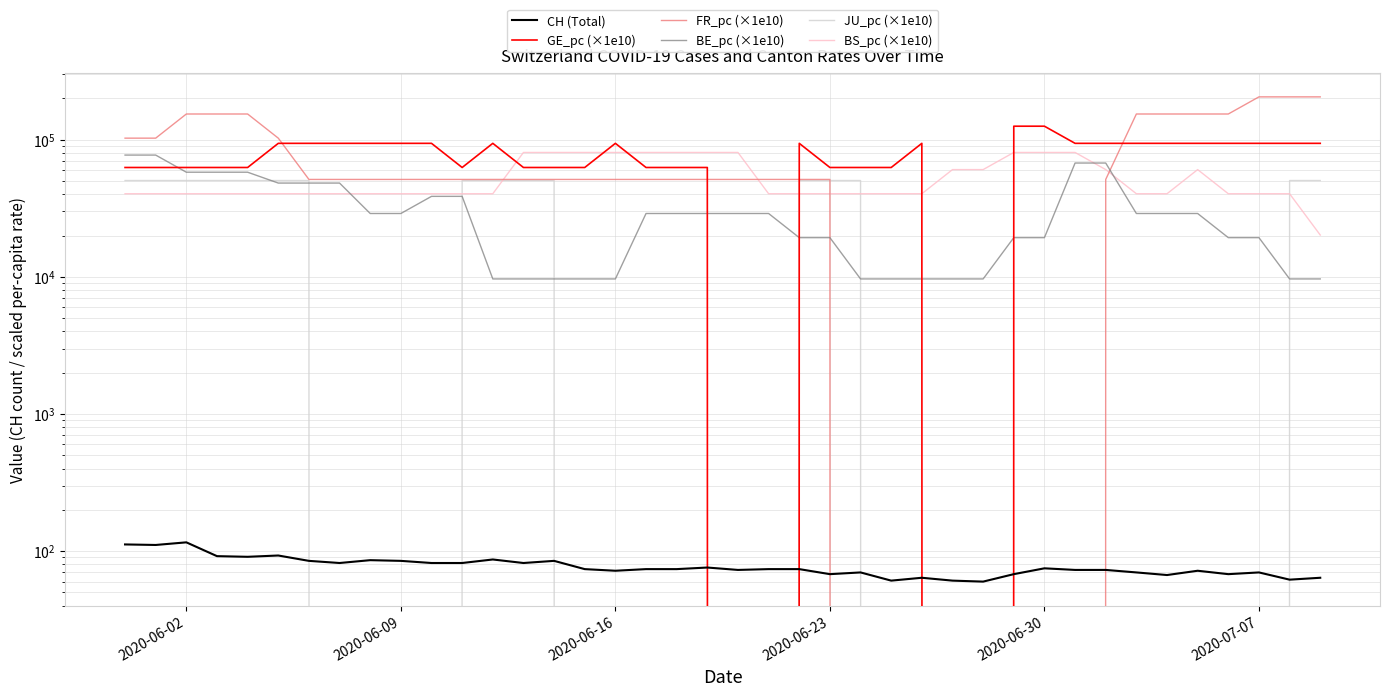

Which series ends up on top after the final intersection of FR_pc (×1e10) and BE_pc (×1e10)?

FR_pc (×1e10)